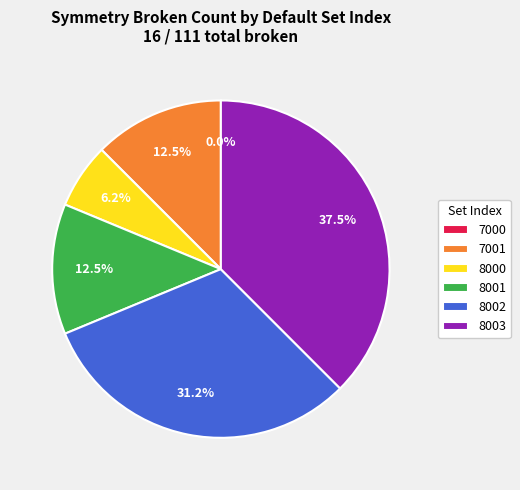

To the nearest percent, what is the difference between the 8001 and 8000 slice percentages?

6%